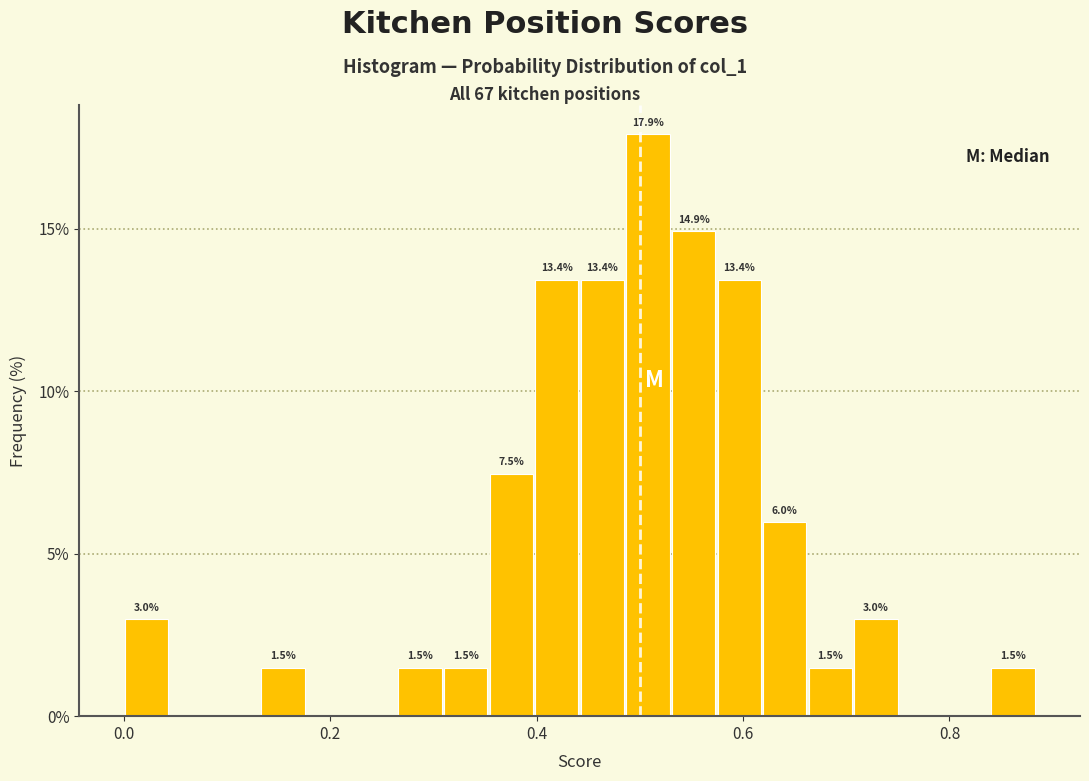

Around what value on the x-axis is the tallest bar? Give the approximate position of its centre, as read against the axis.

0.50